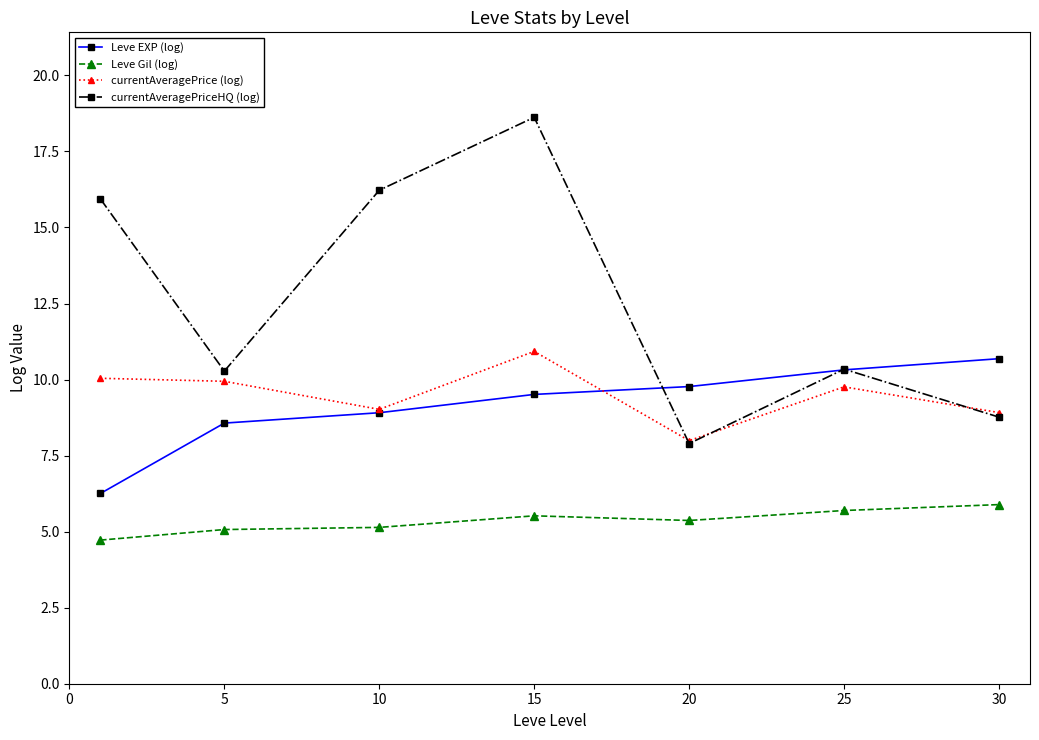

In currentAveragePrice (log), how many points are lower than both neighbors (excluding endpoints)?

2